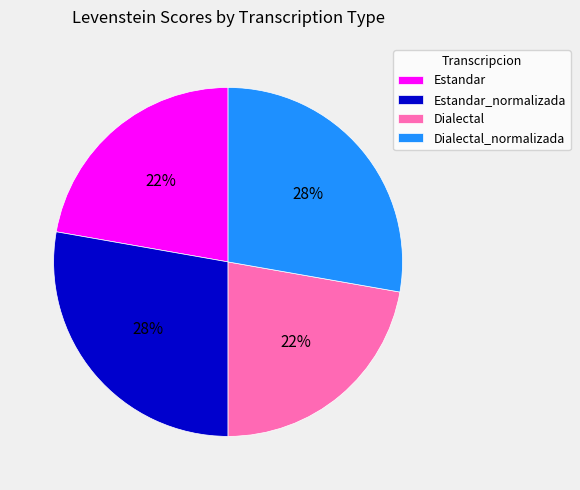

To the nearest percent, what is the combined percentage of Dialectal and Dialectal_normalizada?

50%